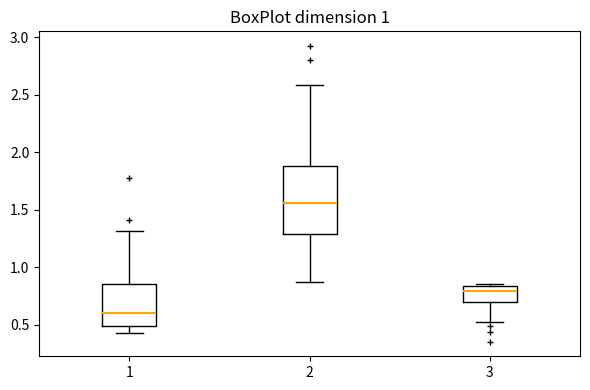

Which box has the highest median line?

2